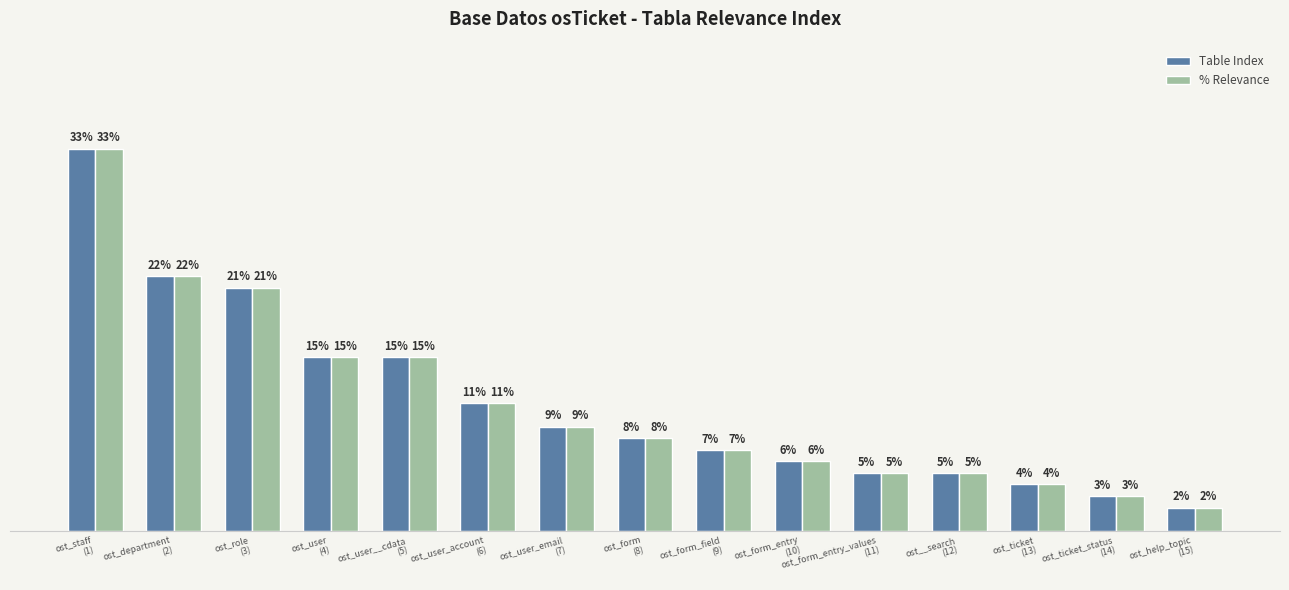

Does the chart contain any negative values?

No